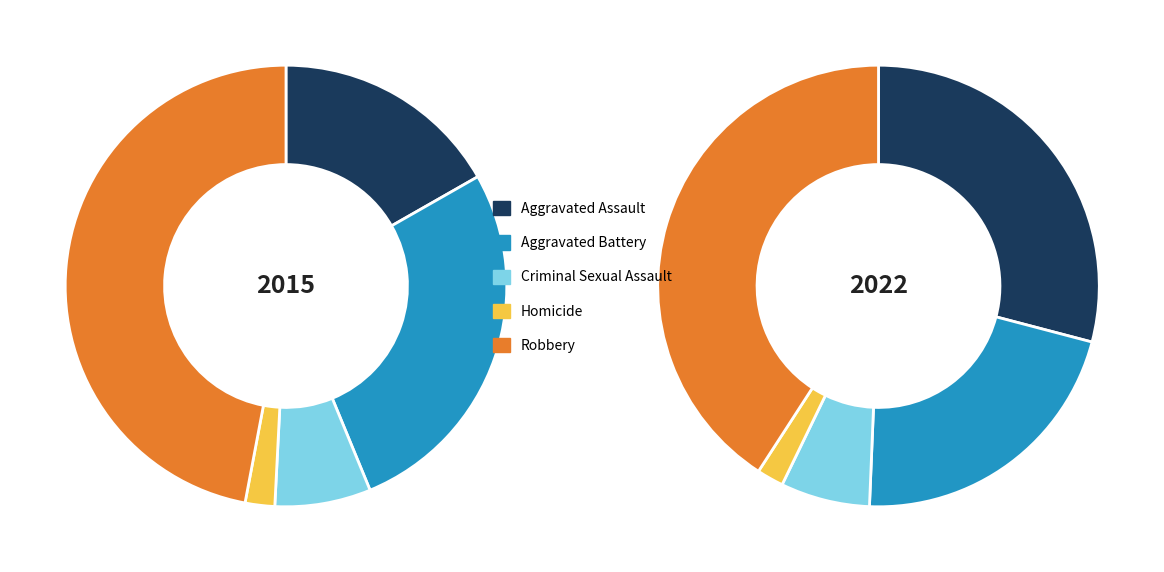

Between Aggravated Assault and Criminal Sexual Assault, which is larger?

Aggravated Assault